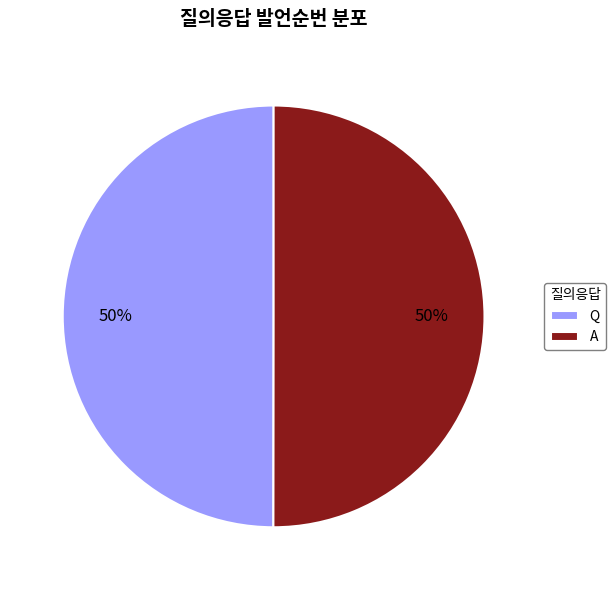

True or false: A accounts for 50% of the total.

True